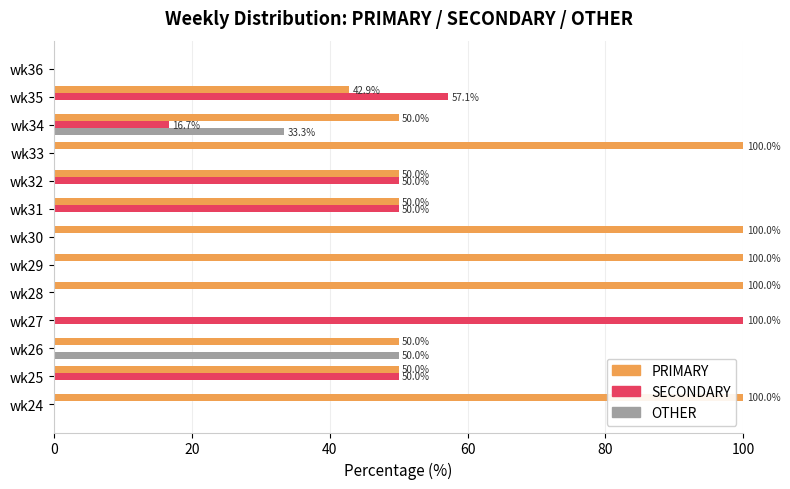

True or false: PRIMARY has a value of 61.0 at wk24.

False